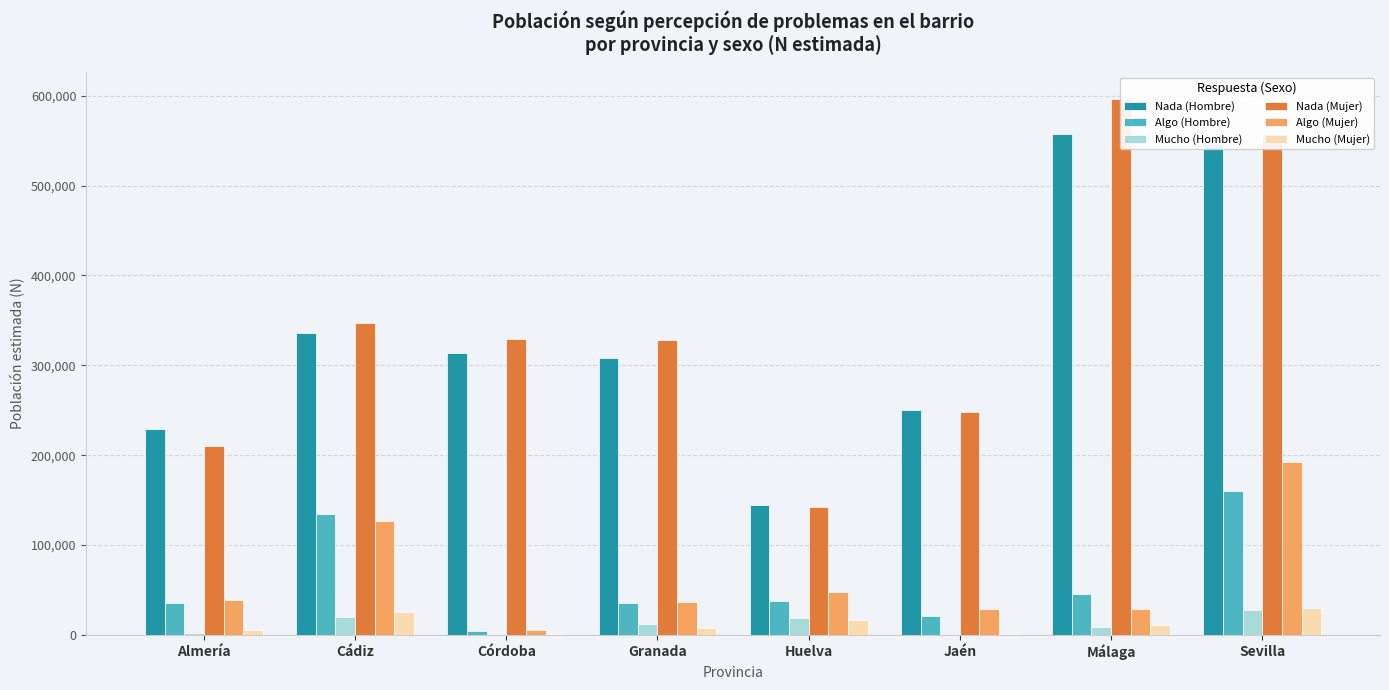

Reading left to right, what are all the values shown in this chart?

Nada (Hombre): 228650	335878	313217	307930	144734	249993	557881	546576
Algo (Hombre): 35864	133988	4726	35643	37973	20818	45755	160618
Mucho (Hombre): 2479	20319	903	11568	18205	0	8670	27646
Nada (Mujer): 210621	347425	329389	327899	142464	247942	596703	555083
Algo (Mujer): 38550	126857	5011	36023	48173	29179	29098	192836
Mucho (Mujer): 5271	25466	1012	7535	16037	1023	11438	30414